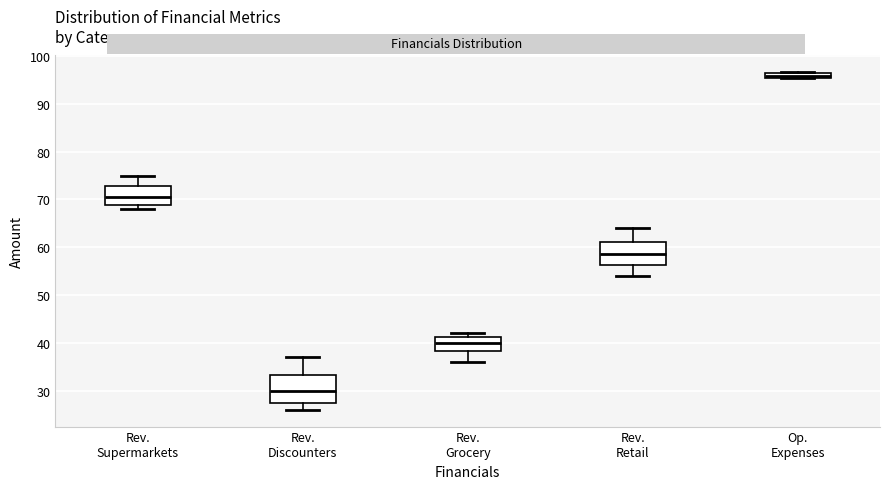

Where is the upper edge of the box for Rev. Grocery on the y-axis? The values are not printed on the chart, so give them approximately, as read against the axis.

41